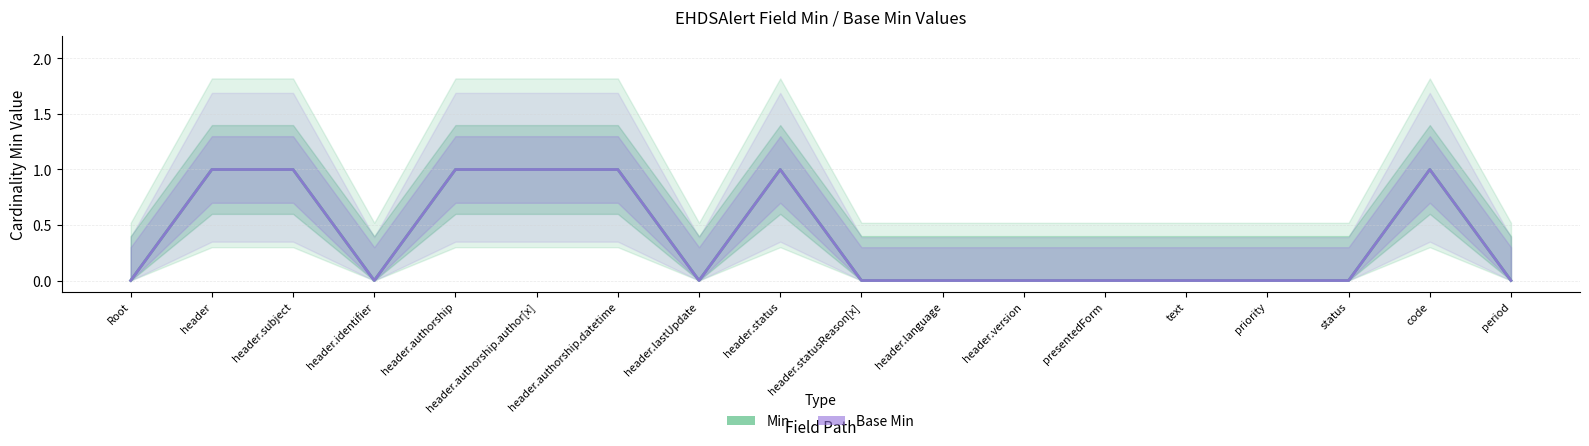

What are all the series names shown in the legend?

Min, Base Min